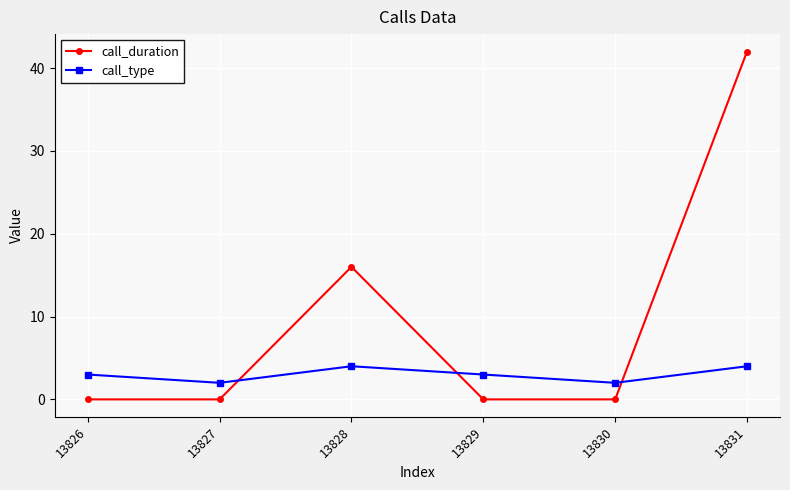

In call_type, how many points are lower than both neighbors (excluding endpoints)?

2